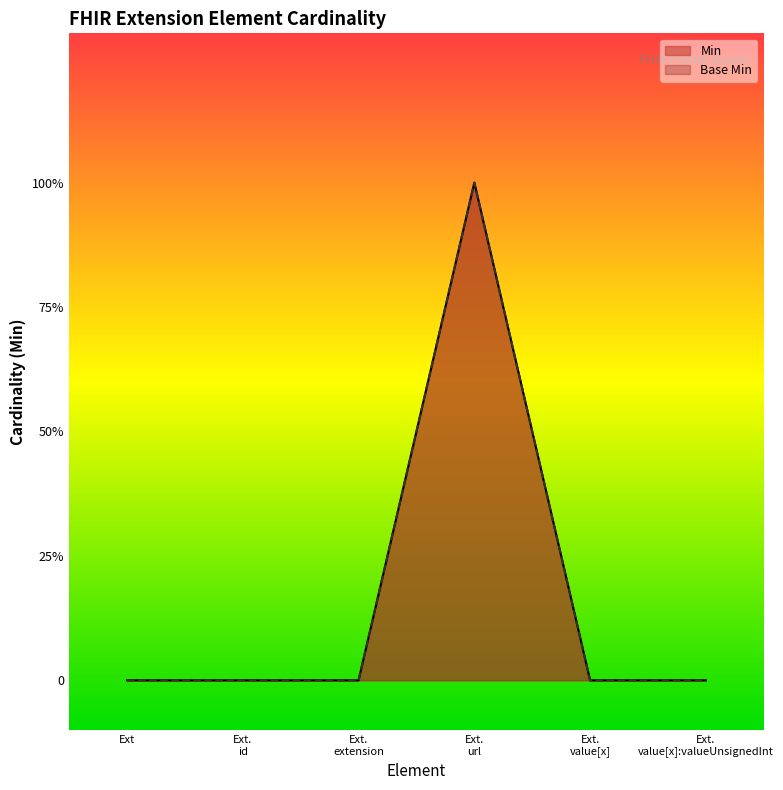

Which series has the widest spread of values?

Min